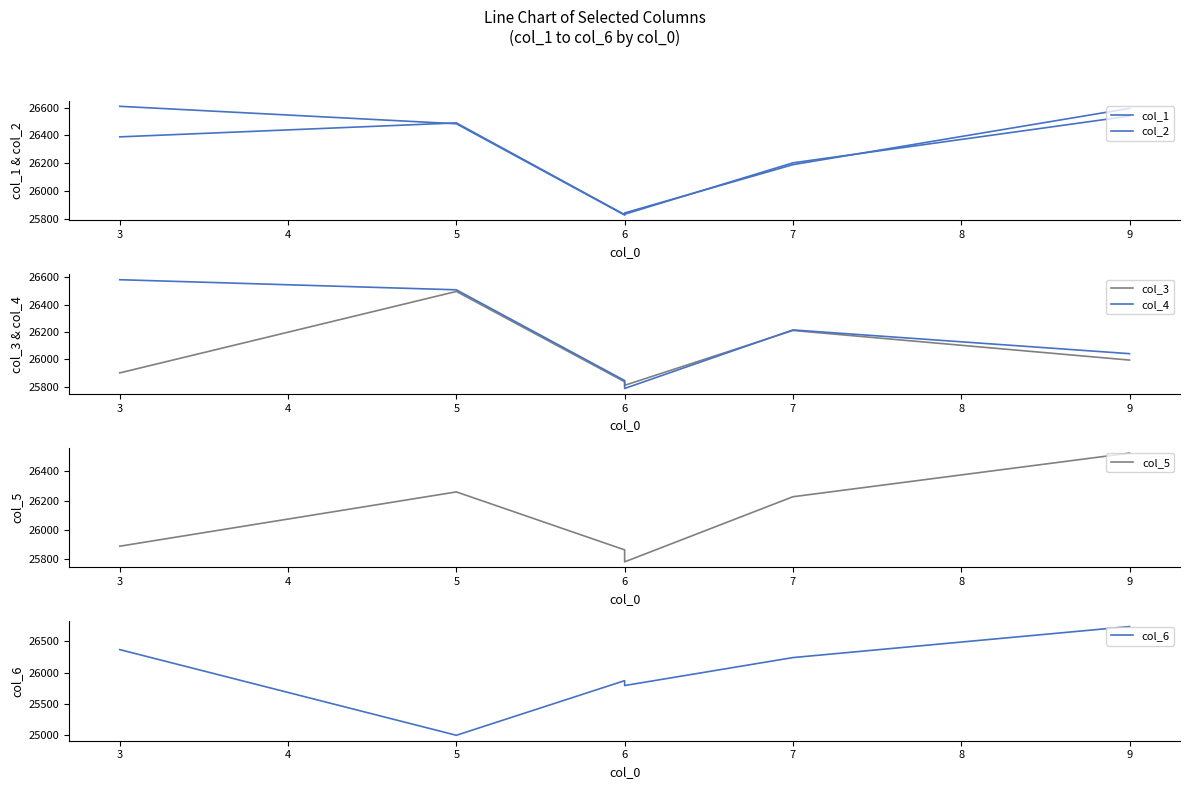

Between 9 and 6, which is larger?

9